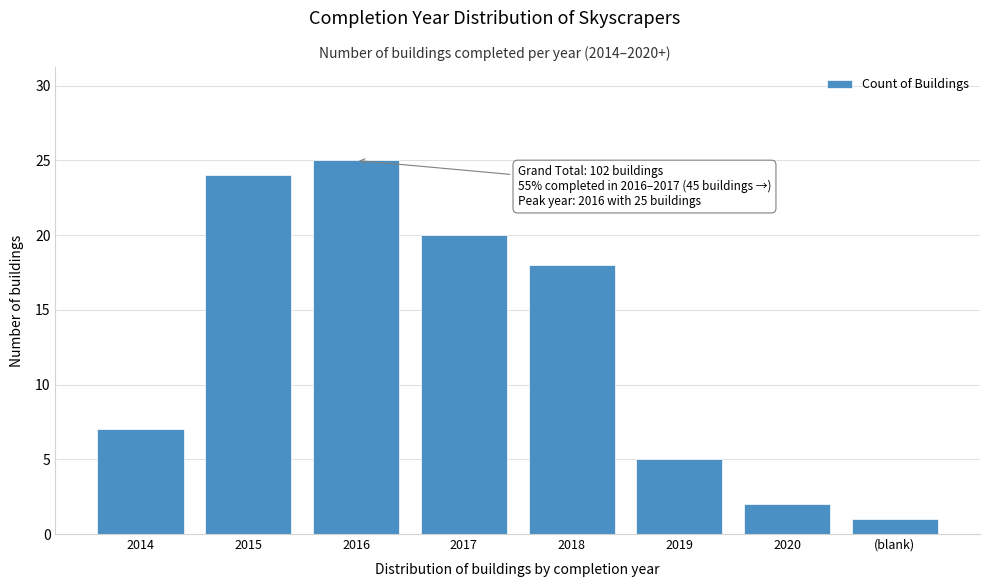

Reading left to right, extract all data points from this chart.

7	24	25	20	18	5	2	1